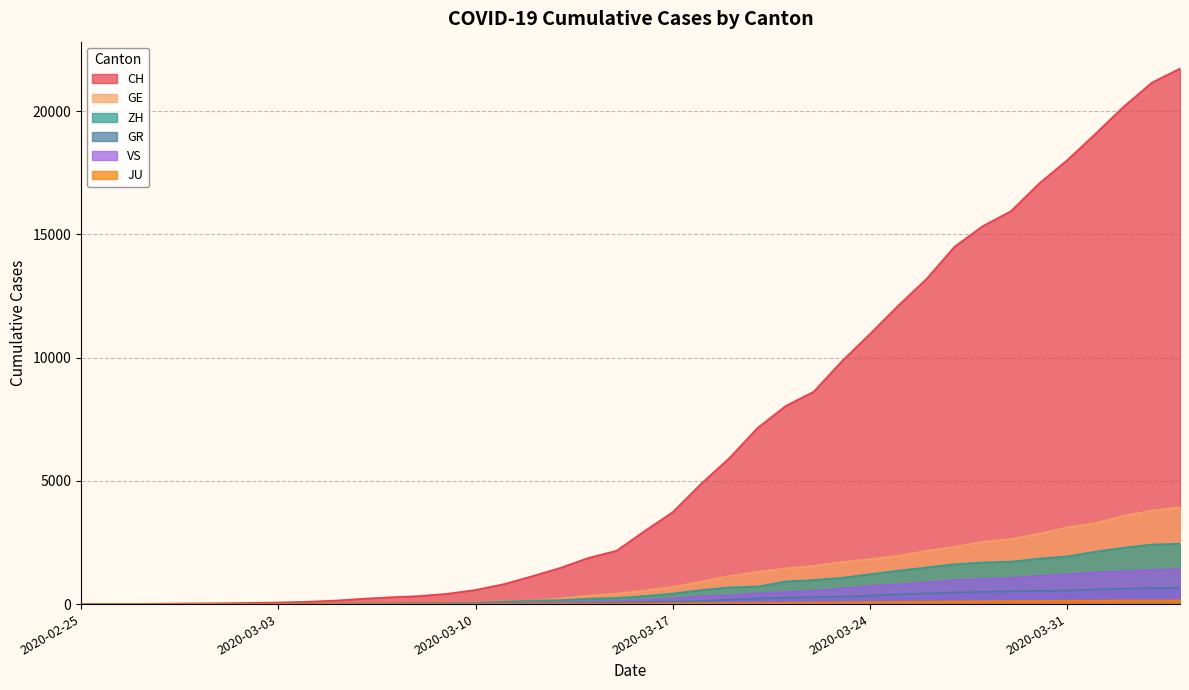

True or false: VS and CH cross at least once.

False